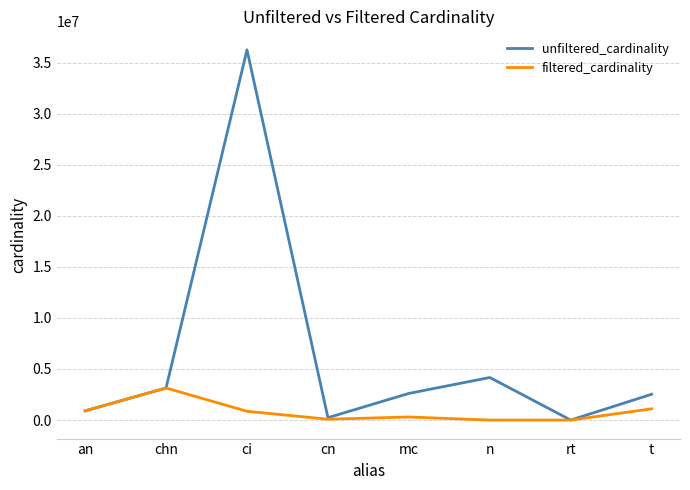

What position from the left is mc?

5